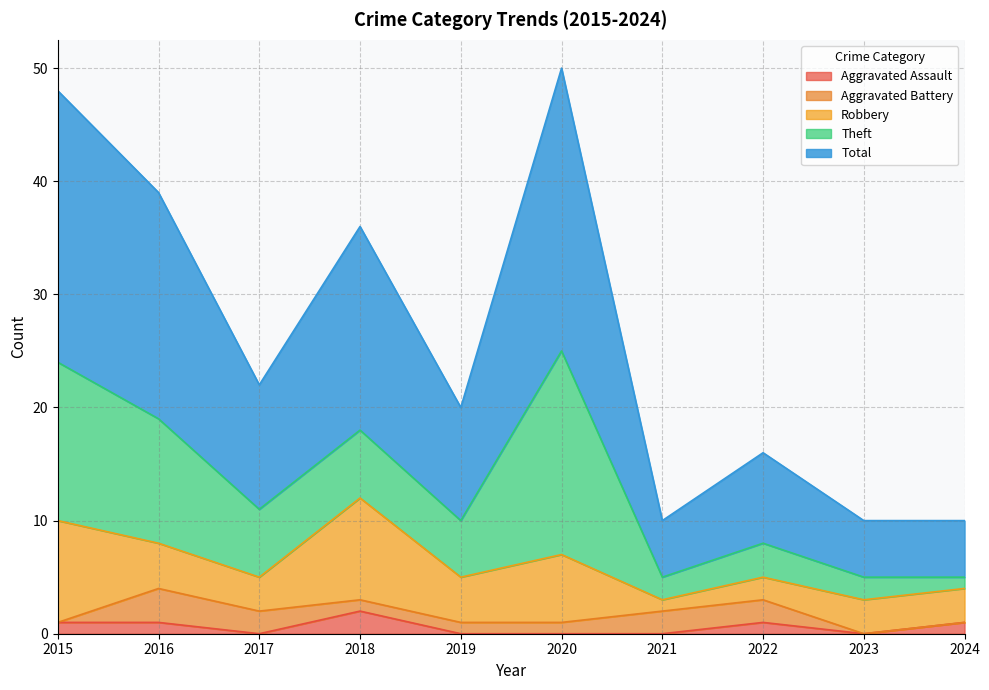

Where is the first local maximum for Total?

2018